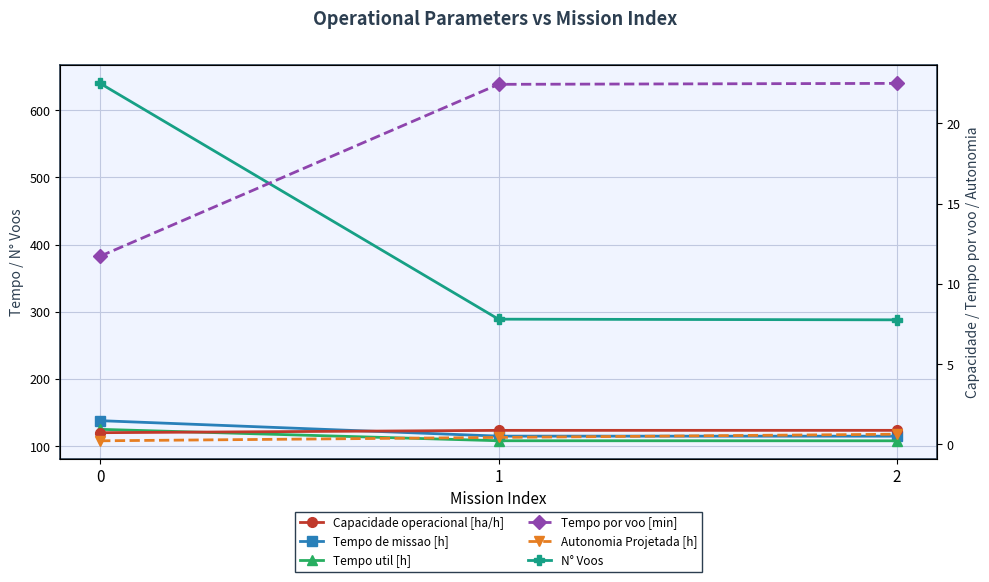

The N° Voos series shows 640.0 at 0. True or false?

True